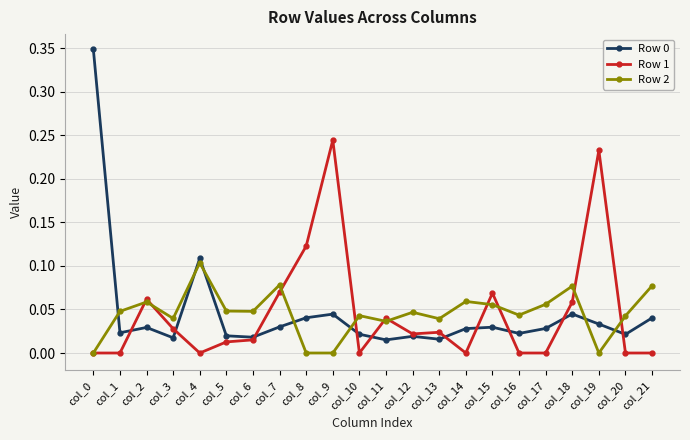

True or false: Row 1 and Row 2 intersect in this chart.

True